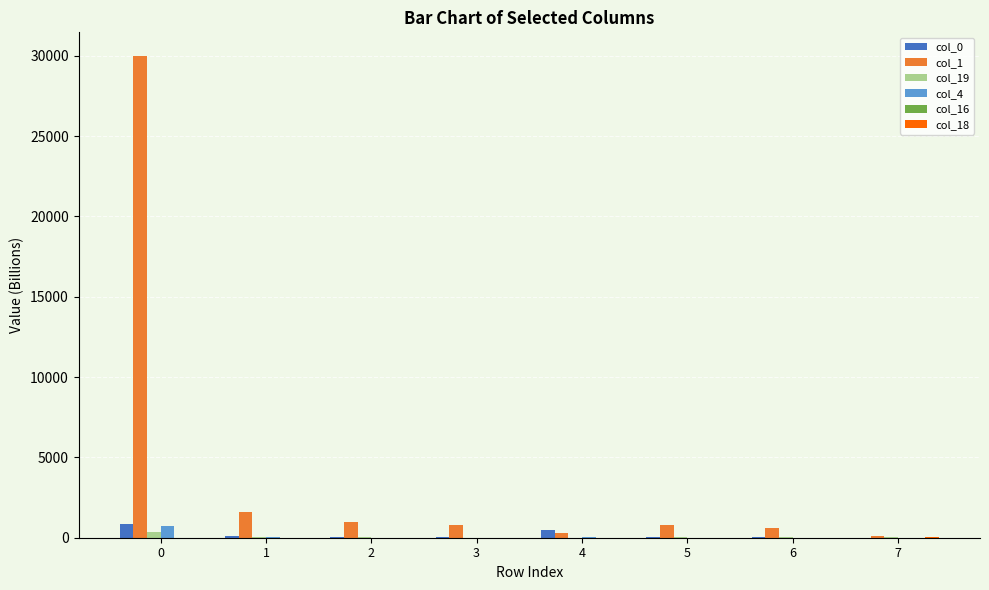

Which series has the largest total across all categories?

col_1